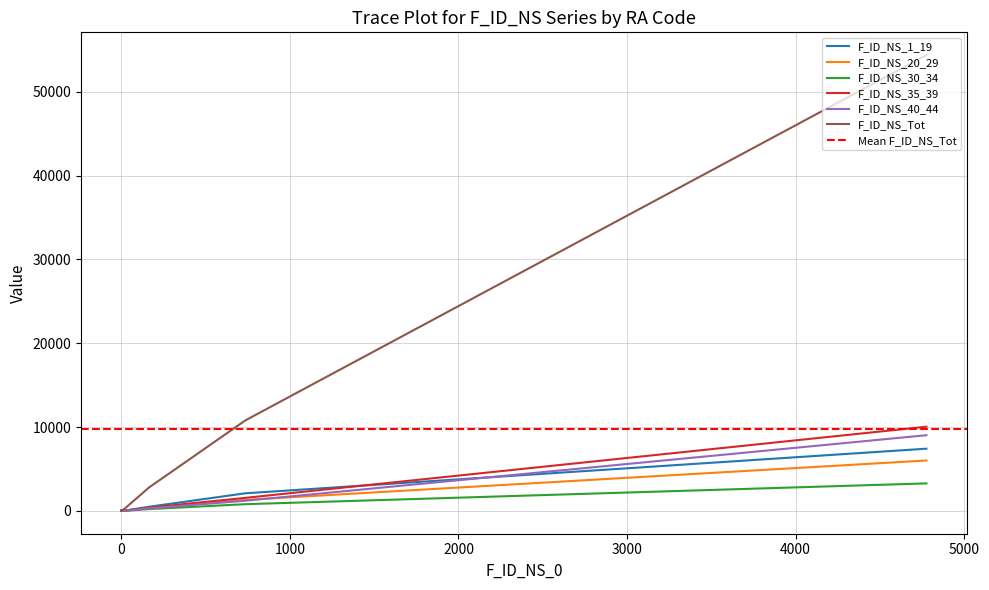

True or false: F_ID_NS_35_39 has a value of 9 at RA13.

False